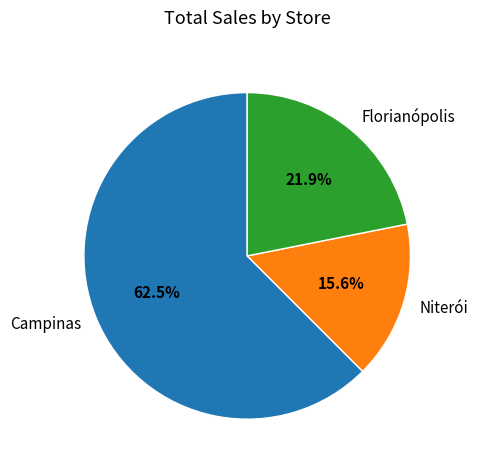

How many segments does this pie chart have?

3